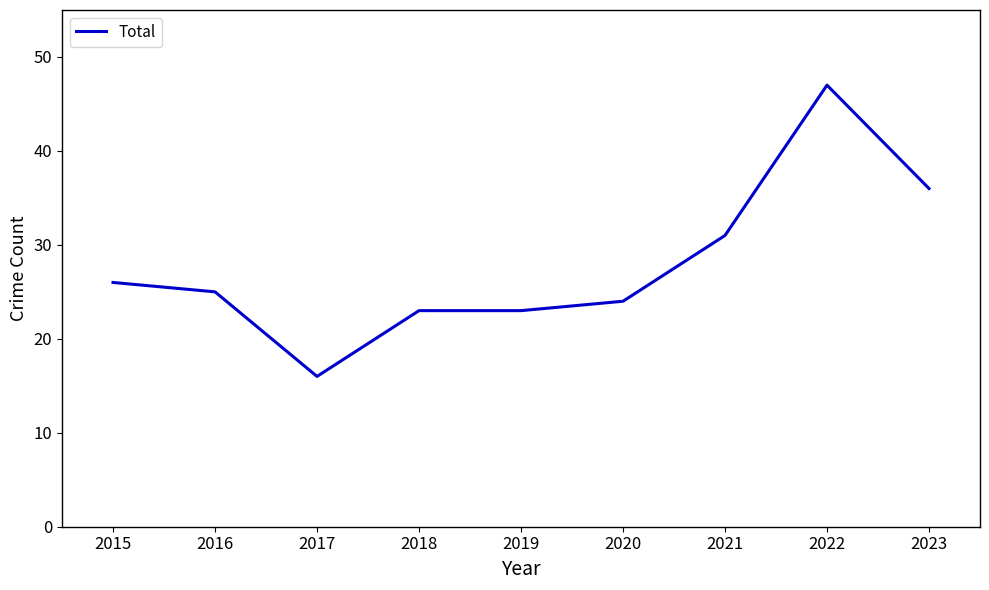

The value at 2018 is 15. True or false?

False